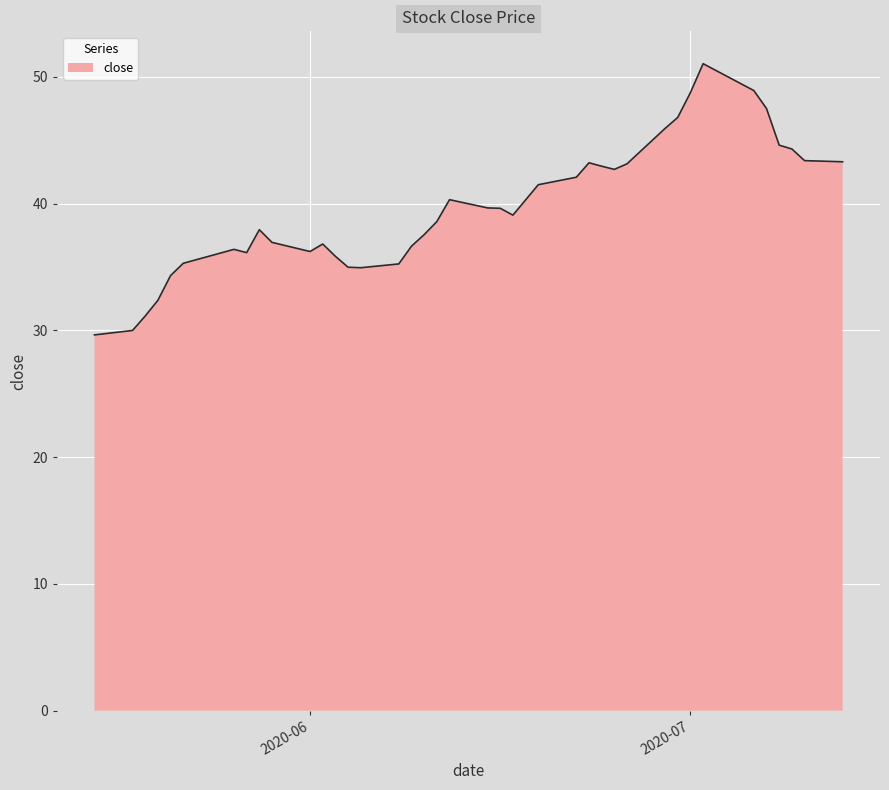

What is the difference between the maximum and minimum values?

21.4